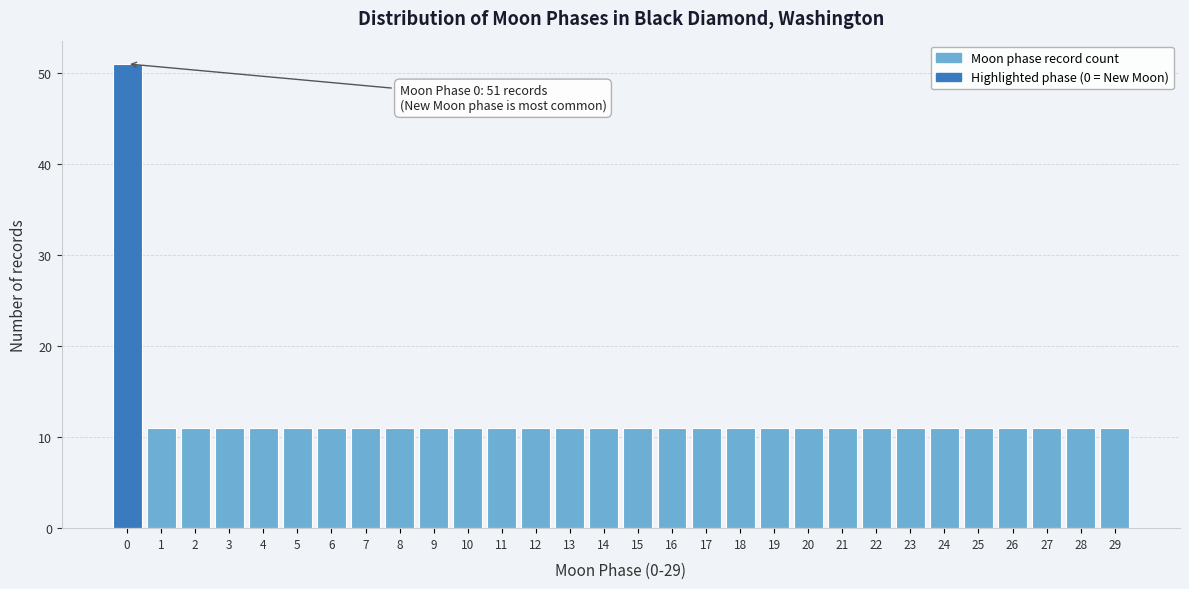

Reading left to right, what are all the values shown in this chart?

51	11	11	11	11	11	11	11	11	11	11	11	11	11	11	11	11	11	11	11	11	11	11	11	11	11	11	11	11	11